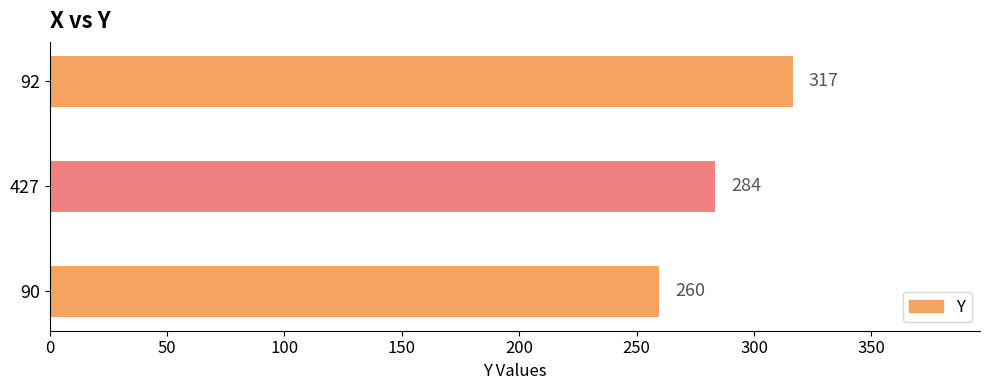

Rank the categories by value from lowest to highest.

90, 427, 92